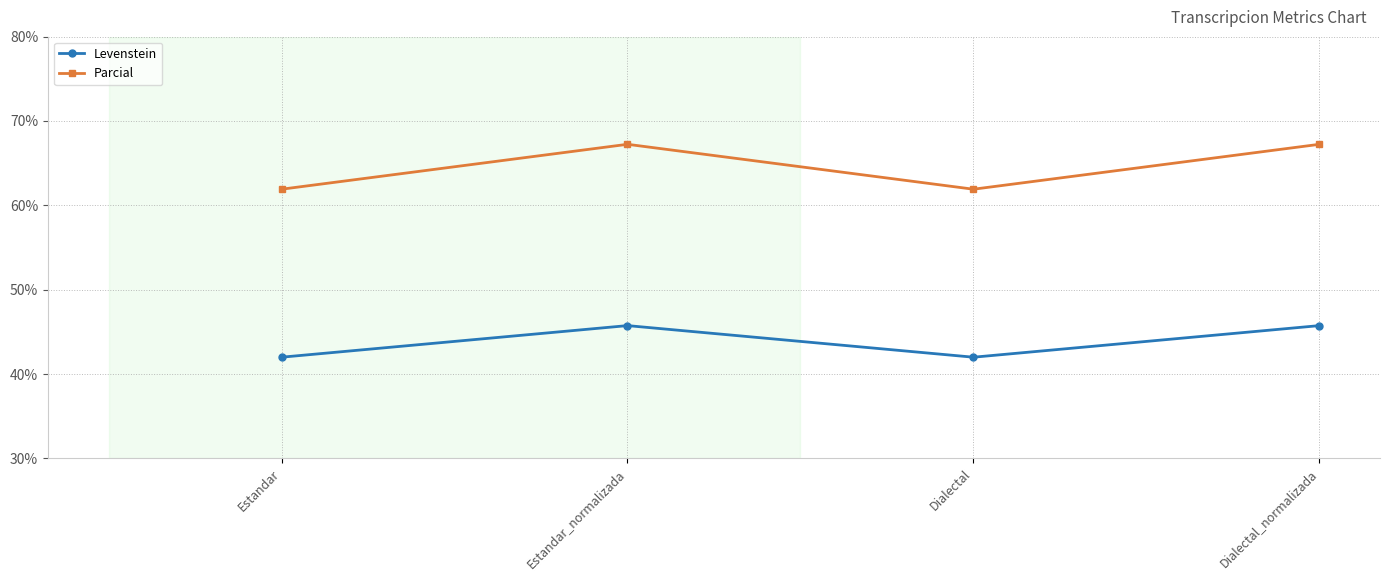

What is the label of the 2nd point from the right?

Dialectal